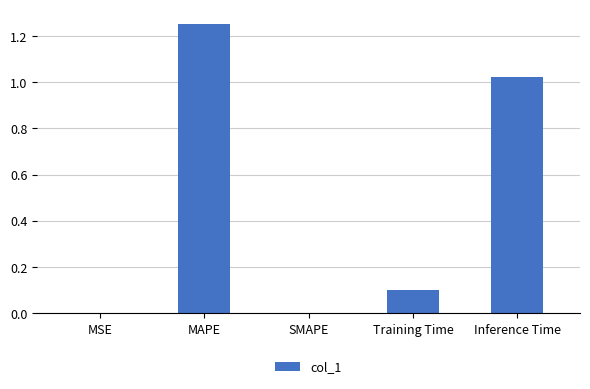

What is the change in value from MSE to Training Time?

+0.1